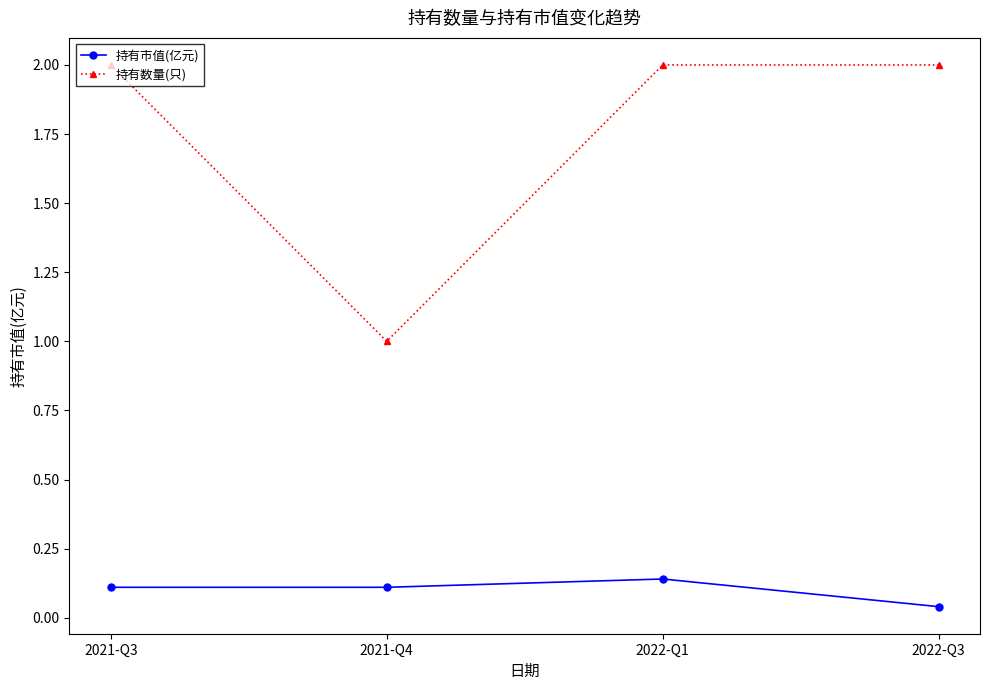

What is the sum of the 持有数量(只) values at 2021-Q3 and 2022-Q3?

4.0